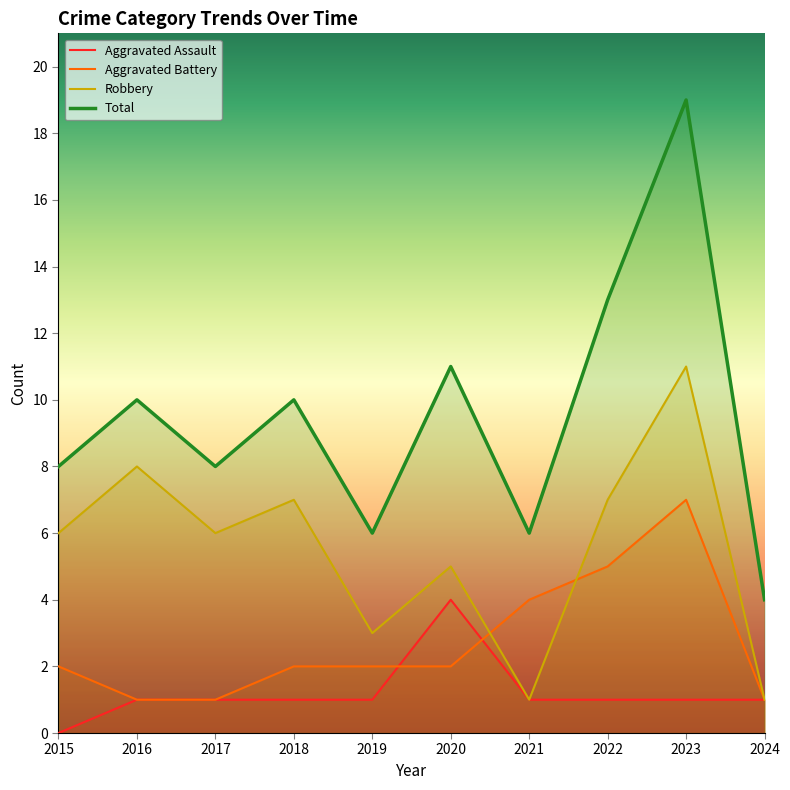

What is the difference between the highest and lowest values at 2021?

5